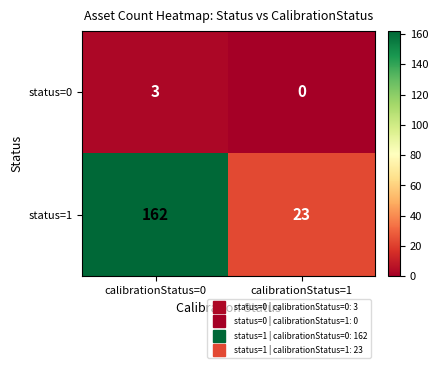

What is the difference between the status=0 values at calibrationStatus=1 and calibrationStatus=0?

3